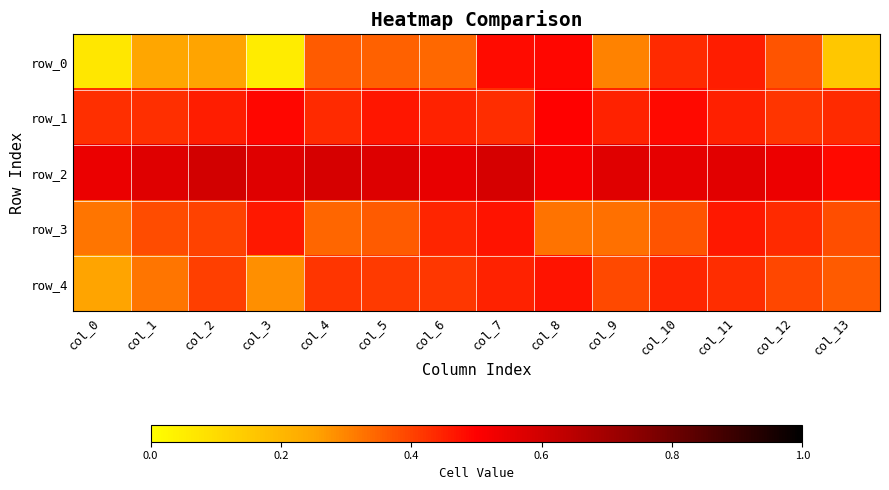

List the series in order of their peak value, highest first.

row_2, row_1, row_0, row_3, row_4